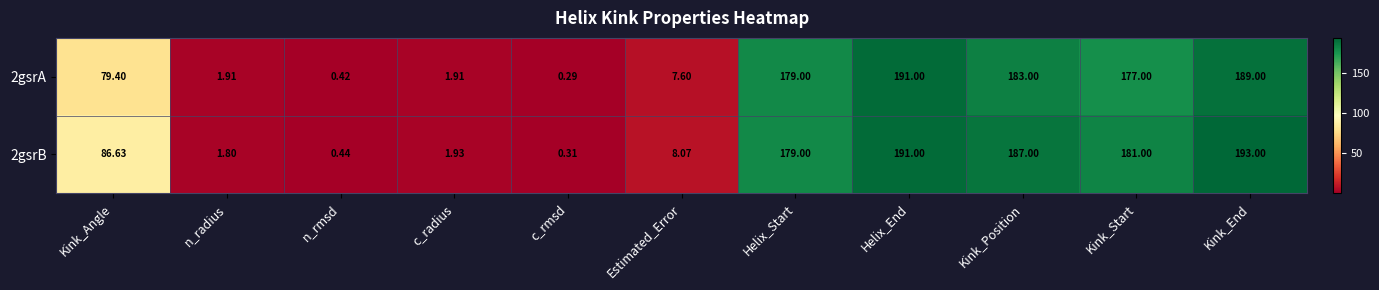

Between c_rmsd and Kink_Position, which series saw the biggest shift?

2gsrB